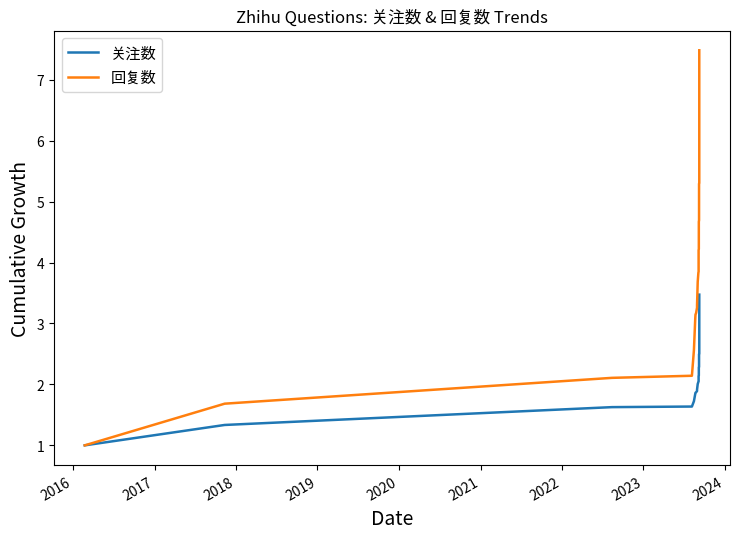

What are all the series names shown in the legend?

关注数, 回复数